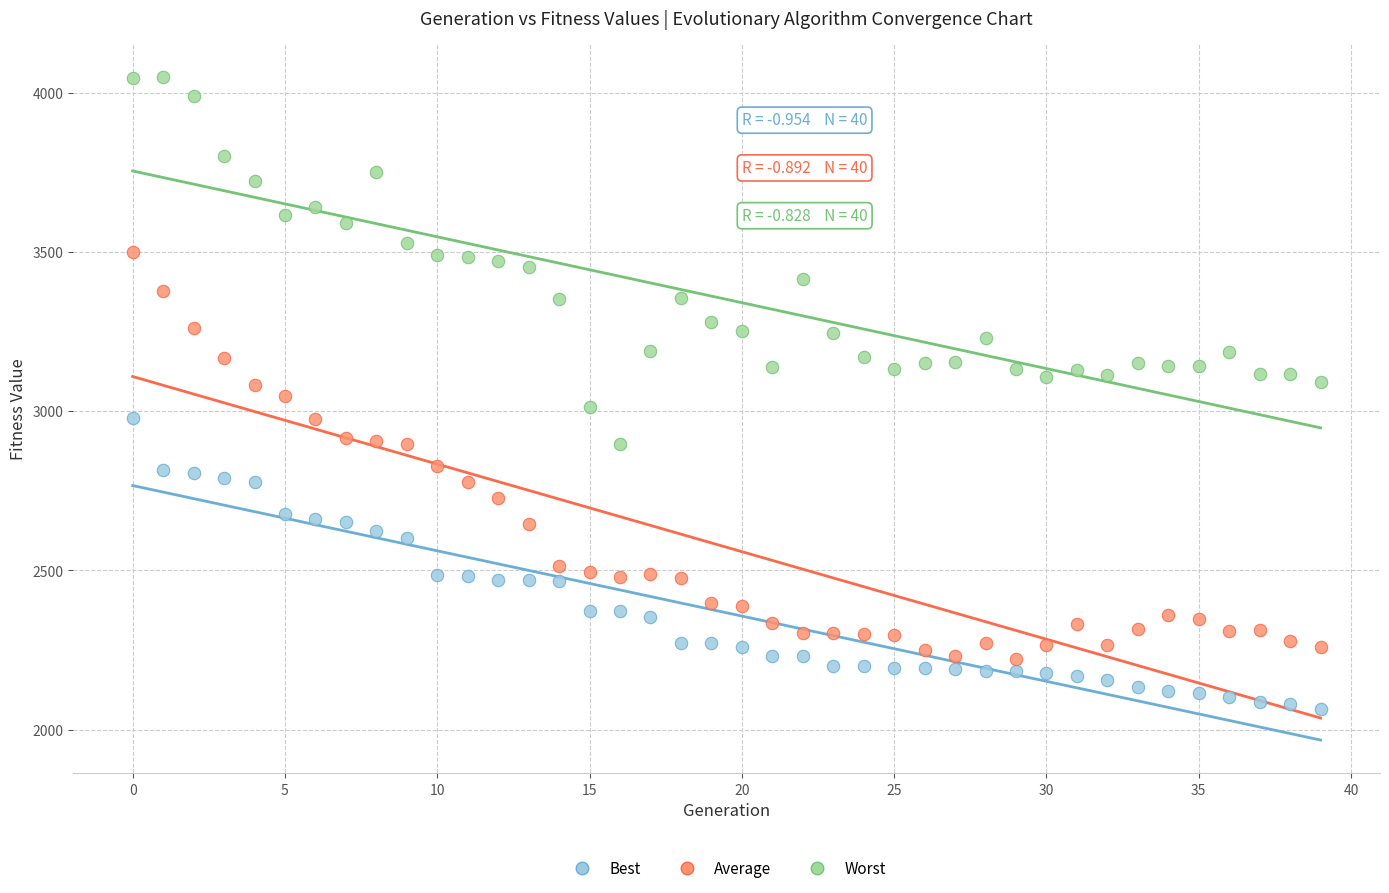

What are all the series names shown in the legend?

Best, Average, Worst